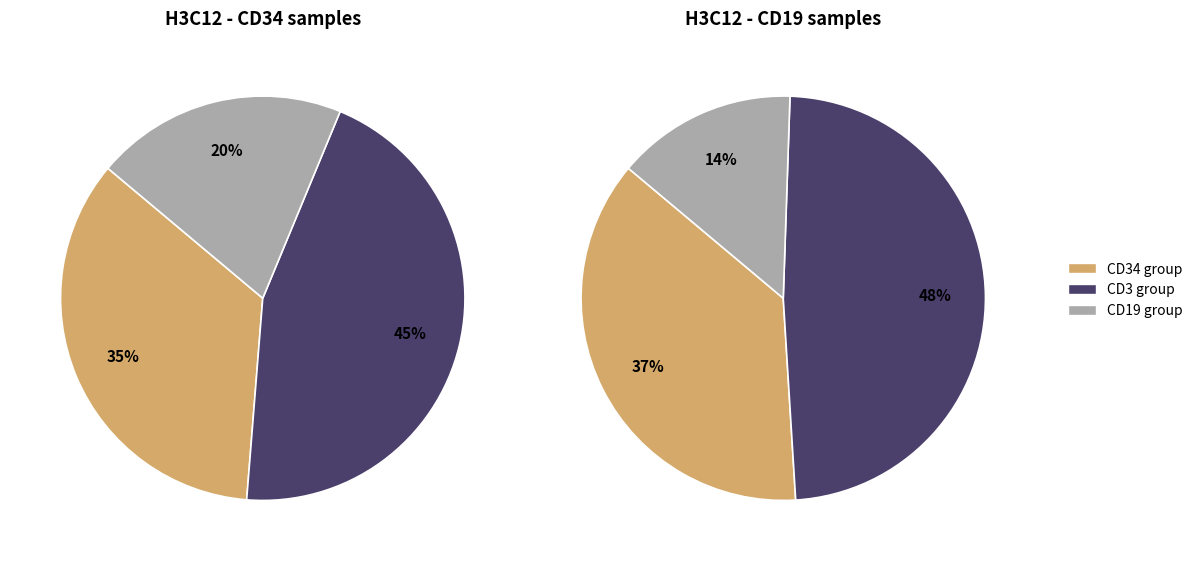

Does any single category account for the majority?

No